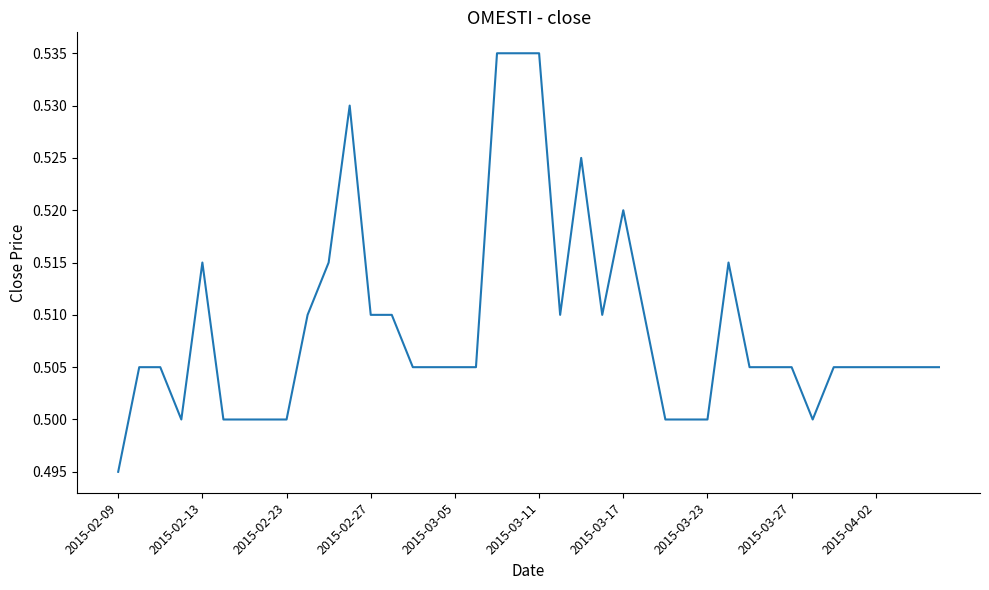

Does the chart have visible grid lines?

No